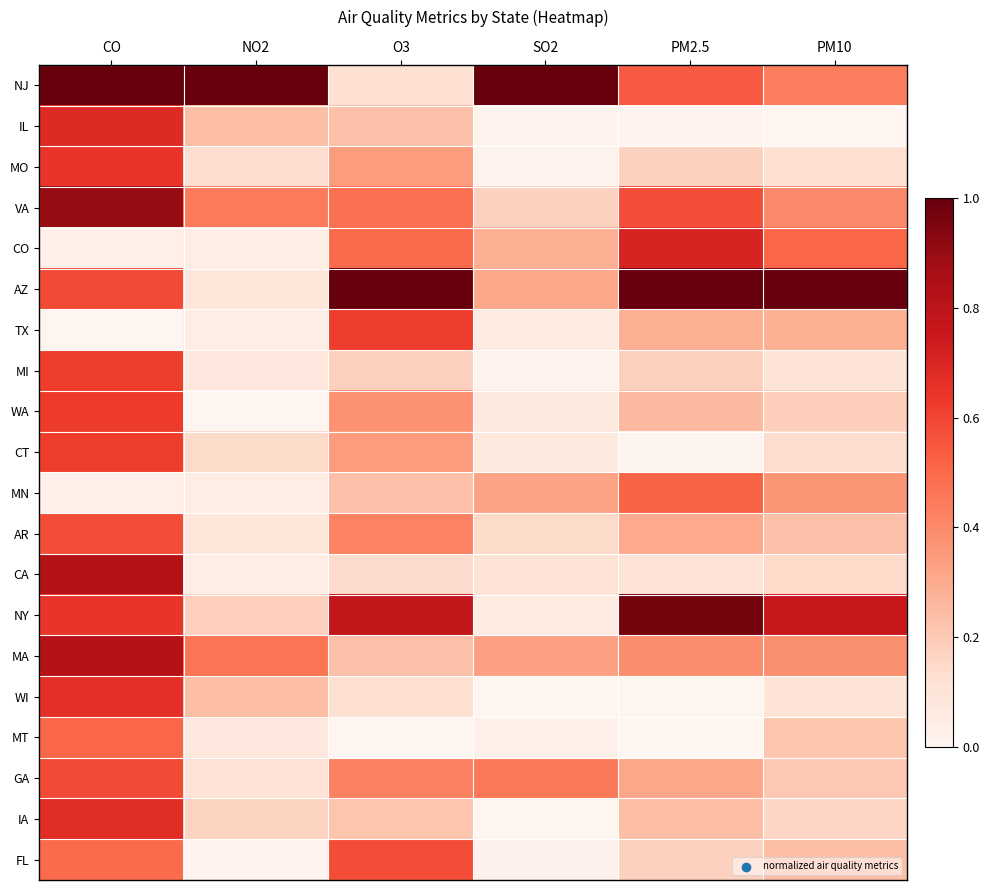

At which category does the chart reach its minimum across all series?

PM10